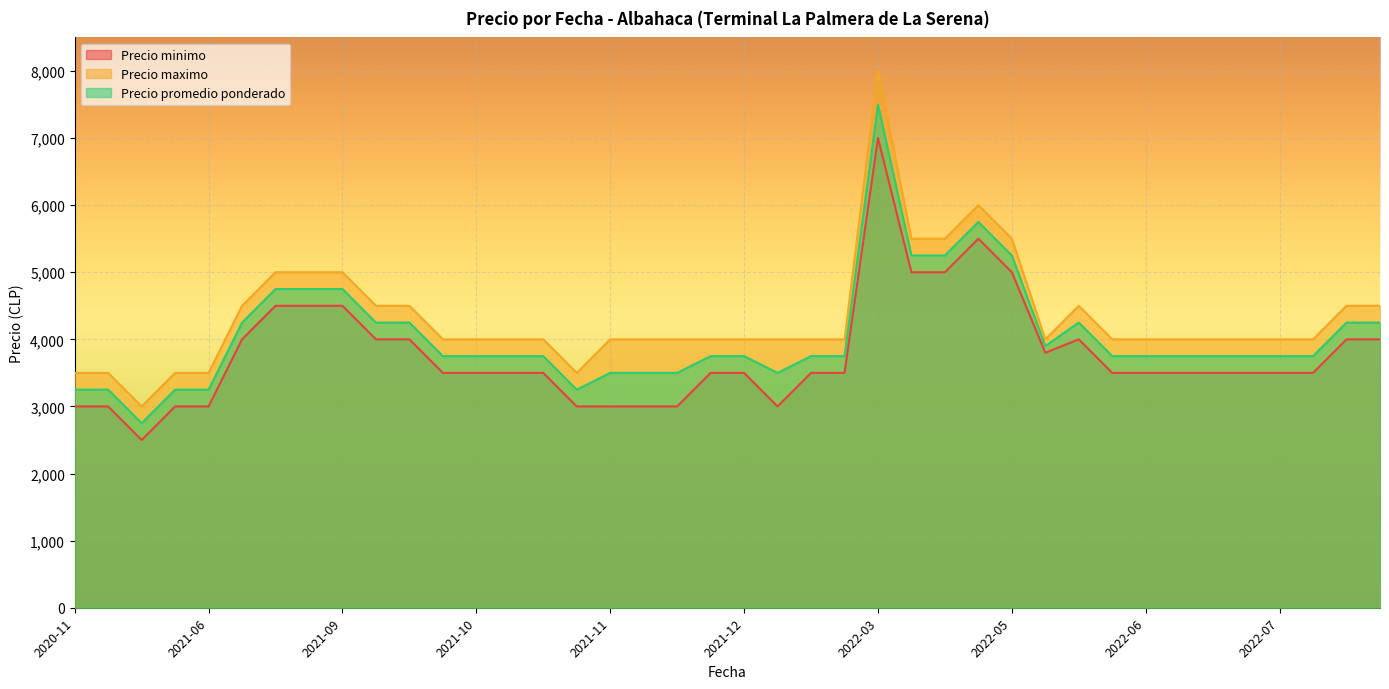

What is the approximate value of Precio maximo at 2021-11, to the nearest 50?

4000